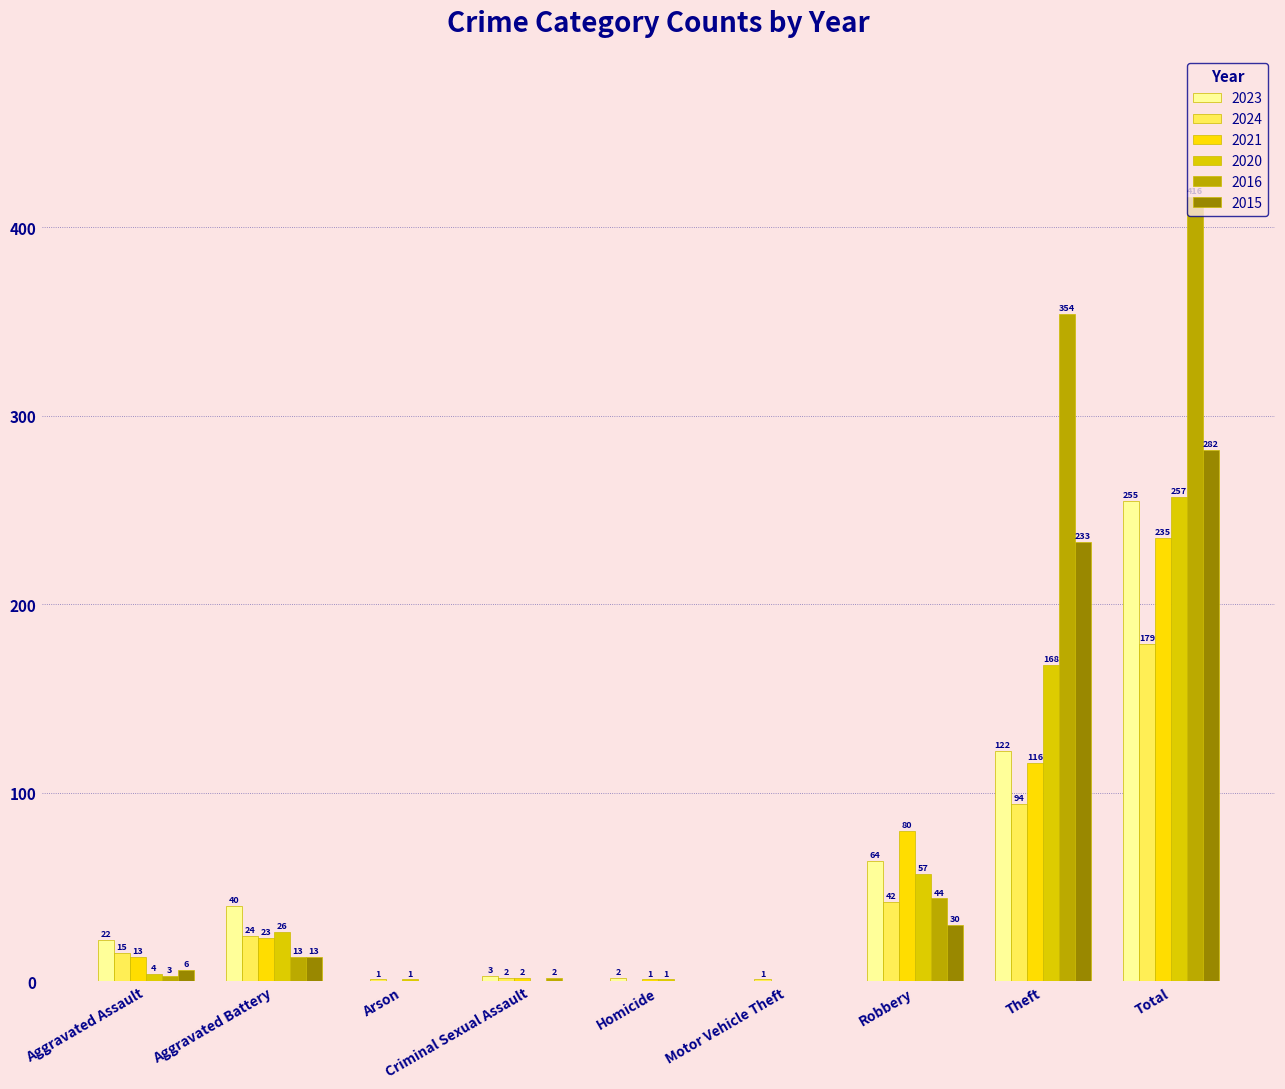

At how many categories does at least one series exceed 315?

2